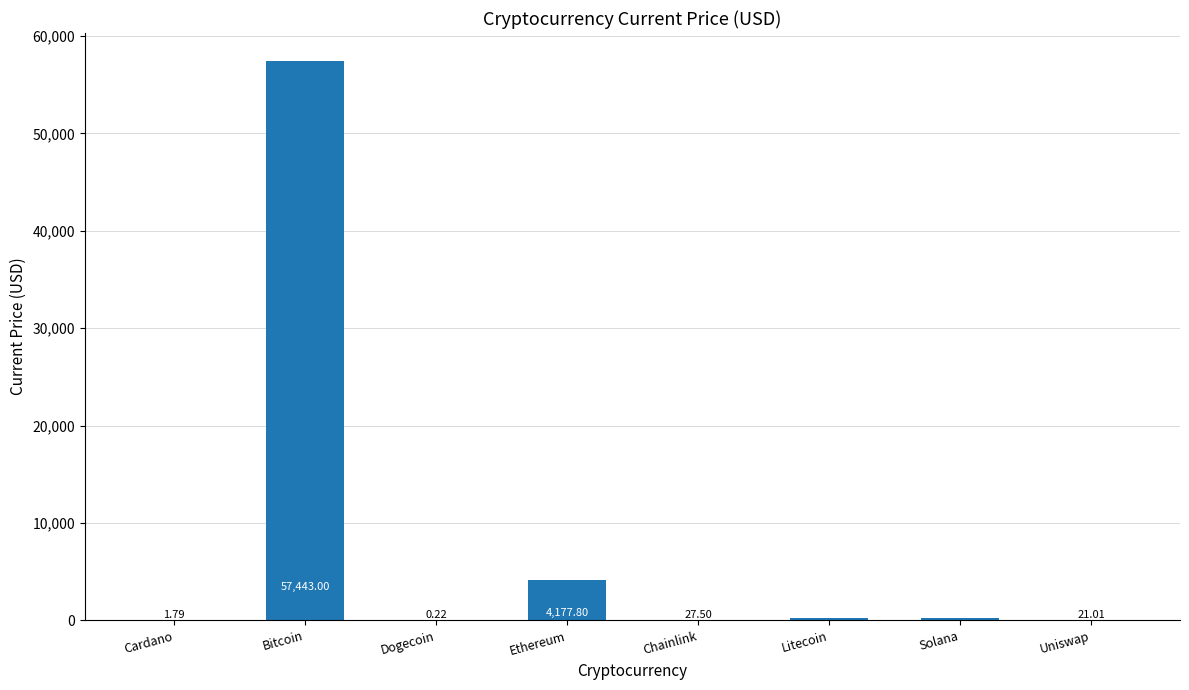

Which has a higher value, Chainlink or Cardano?

Chainlink